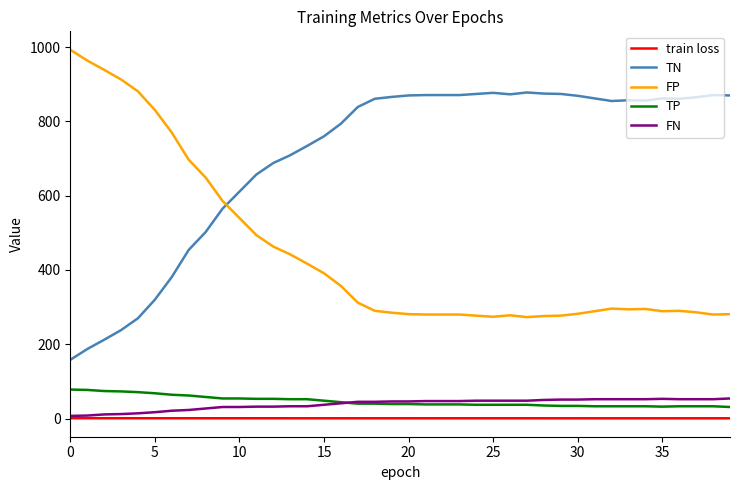

True or false: train loss and TN cross at least once.

False